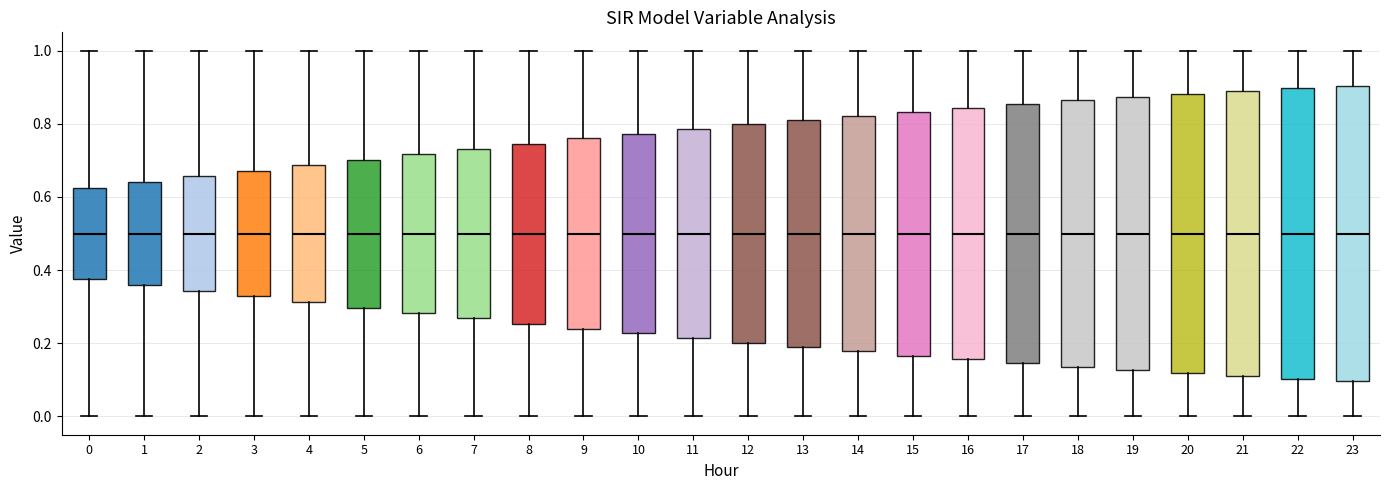

Reading left to right, transcribe this box plot: for each box, give where its median line is, the range the box spans, and where its two whiskers end, as read against the y-axis. The values are not printed on the chart, so give them approximately, as read against the axis.

0: median 0.50, box 0.38 to 0.62, whiskers 0.00 to 1.00
1: median 0.50, box 0.36 to 0.64, whiskers 0.00 to 1.00
2: median 0.50, box 0.34 to 0.66, whiskers 0.00 to 1.00
3: median 0.50, box 0.32 to 0.68, whiskers 0.00 to 1.00
4: median 0.50, box 0.32 to 0.68, whiskers 0.00 to 1.00
5: median 0.50, box 0.30 to 0.70, whiskers 0.00 to 1.00
6: median 0.50, box 0.28 to 0.72, whiskers 0.00 to 1.00
7: median 0.50, box 0.26 to 0.74, whiskers 0.00 to 1.00
8: median 0.50, box 0.26 to 0.74, whiskers 0.00 to 1.00
9: median 0.50, box 0.24 to 0.76, whiskers 0.00 to 1.00
10: median 0.50, box 0.22 to 0.78, whiskers 0.00 to 1.00
11: median 0.50, box 0.22 to 0.78, whiskers 0.00 to 1.00
12: median 0.50, box 0.20 to 0.80, whiskers 0.00 to 1.00
13: median 0.50, box 0.18 to 0.82, whiskers 0.00 to 1.00
14: median 0.50, box 0.18 to 0.82, whiskers 0.00 to 1.00
15: median 0.50, box 0.16 to 0.84, whiskers 0.00 to 1.00
16: median 0.50, box 0.16 to 0.84, whiskers 0.00 to 1.00
17: median 0.50, box 0.14 to 0.86, whiskers 0.00 to 1.00
18: median 0.50, box 0.14 to 0.86, whiskers 0.00 to 1.00
19: median 0.50, box 0.12 to 0.88, whiskers 0.00 to 1.00
20: median 0.50, box 0.12 to 0.88, whiskers 0.00 to 1.00
21: median 0.50, box 0.12 to 0.88, whiskers 0.00 to 1.00
22: median 0.50, box 0.10 to 0.90, whiskers 0.00 to 1.00
23: median 0.50, box 0.10 to 0.90, whiskers 0.00 to 1.00